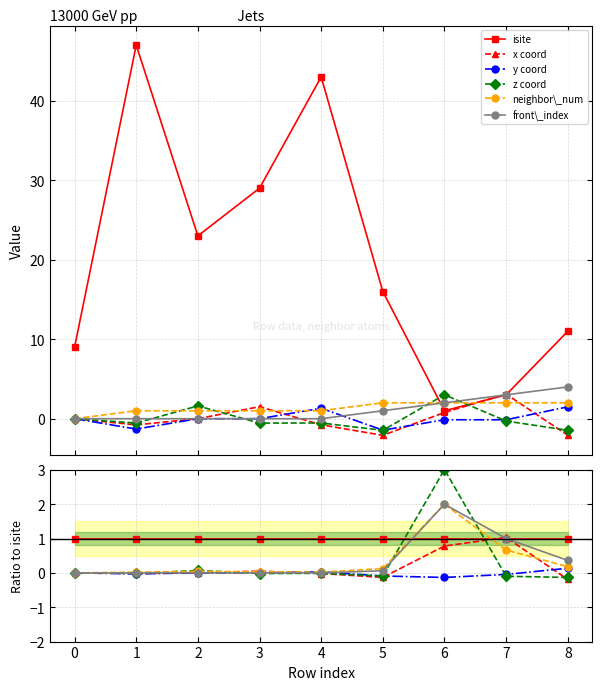

Is this an area chart (filled region under the line)?

No